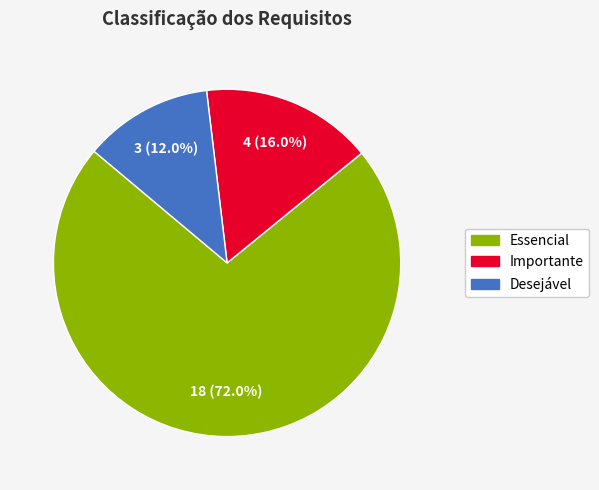

Does any single category account for the majority?

Yes